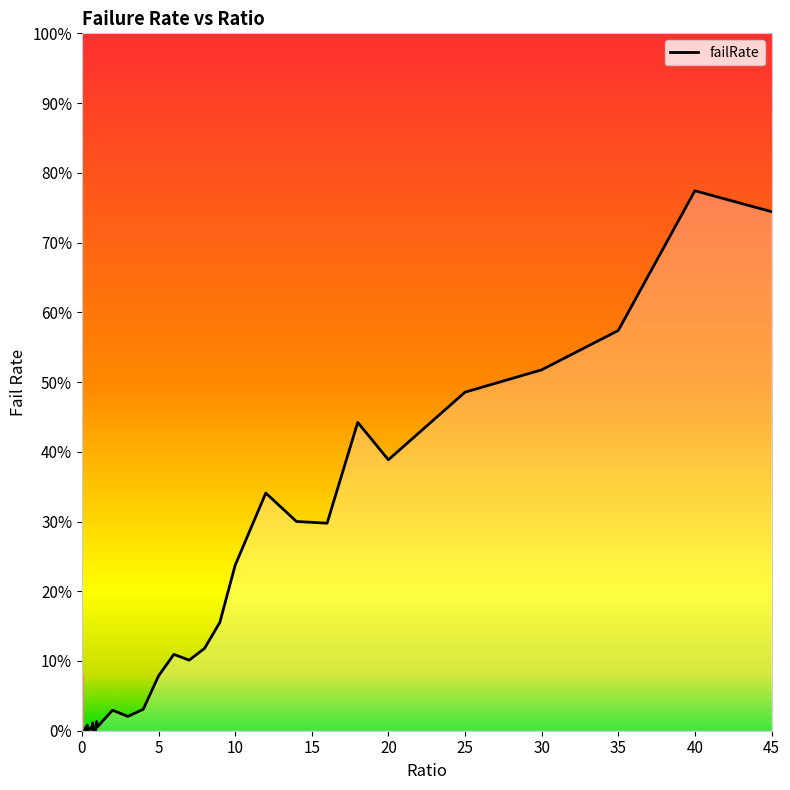

Does the chart have visible grid lines?

No